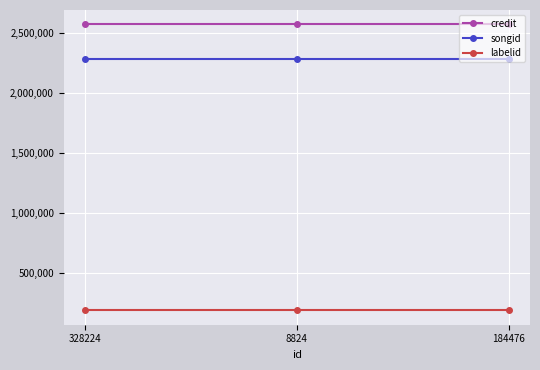

What is the label of the 3rd point from the left?

184476